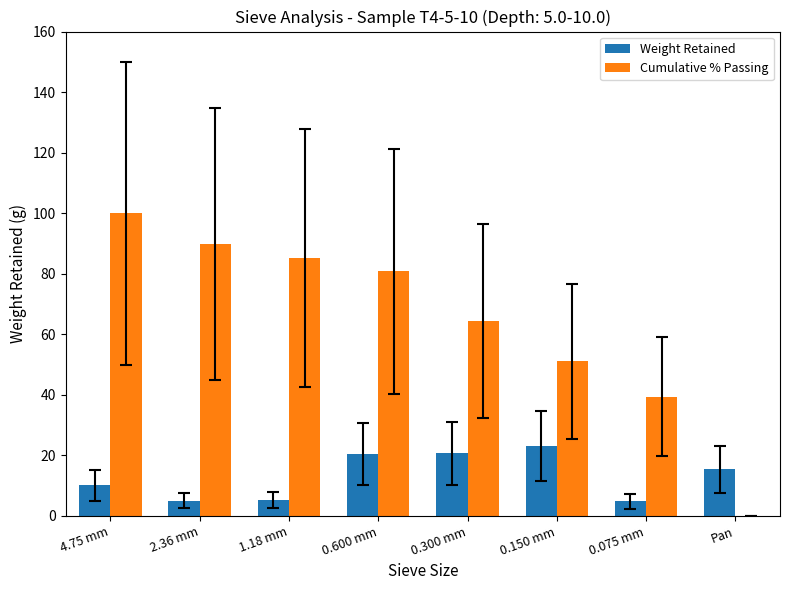

What are all the series names shown in the legend?

Weight Retained, Cumulative % Passing